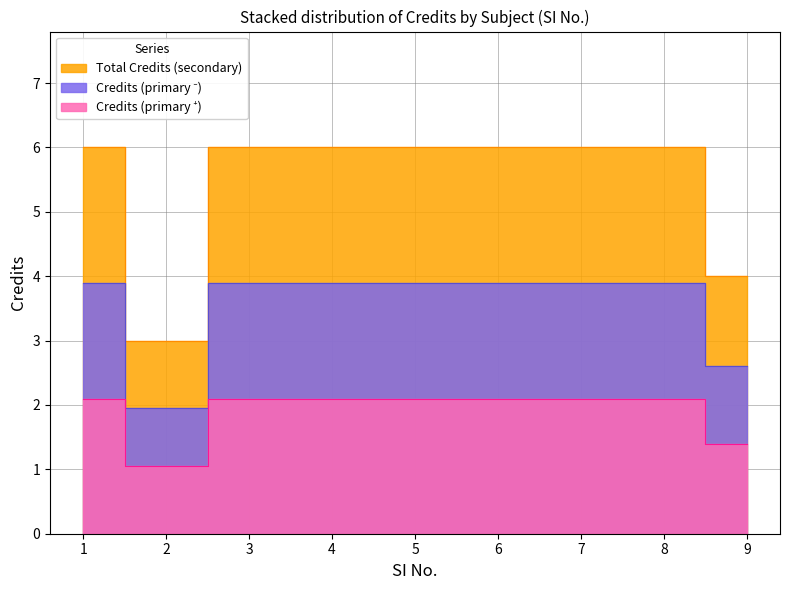

What is the difference between the maximum and minimum values?

3